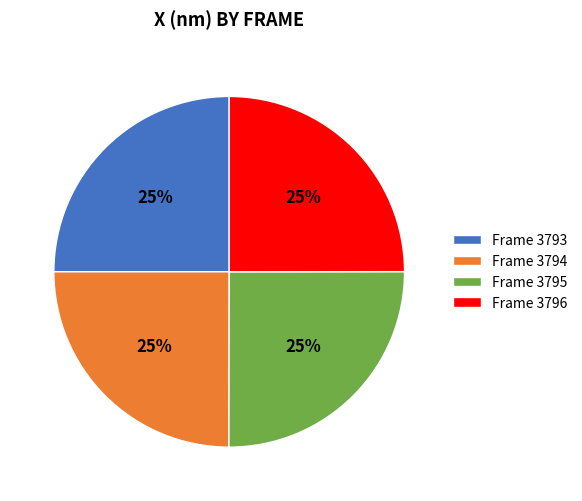

Is there a majority slice in this chart?

No